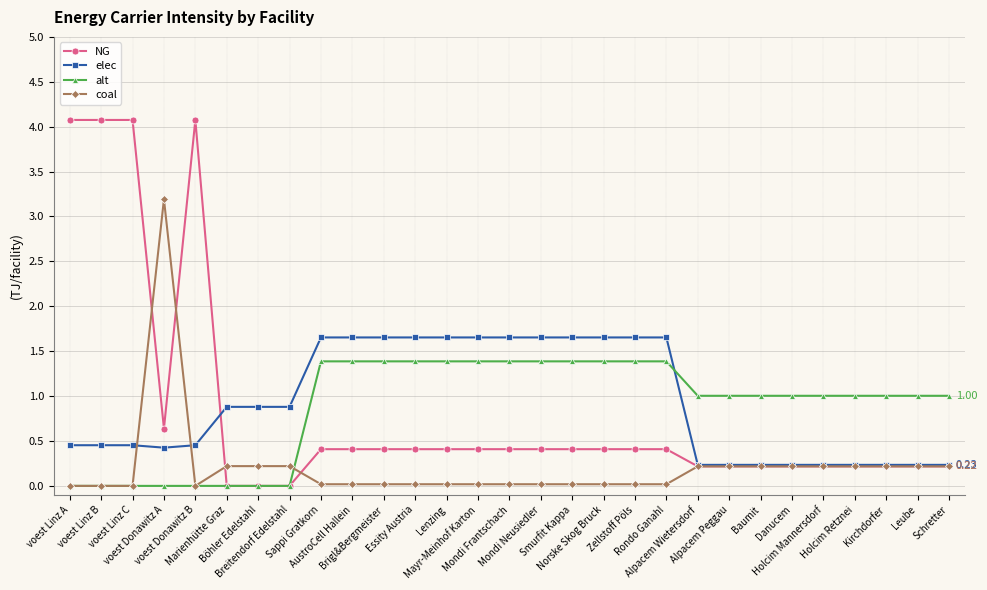

What is the difference between the highest and lowest values at voest Linz A?

4.1